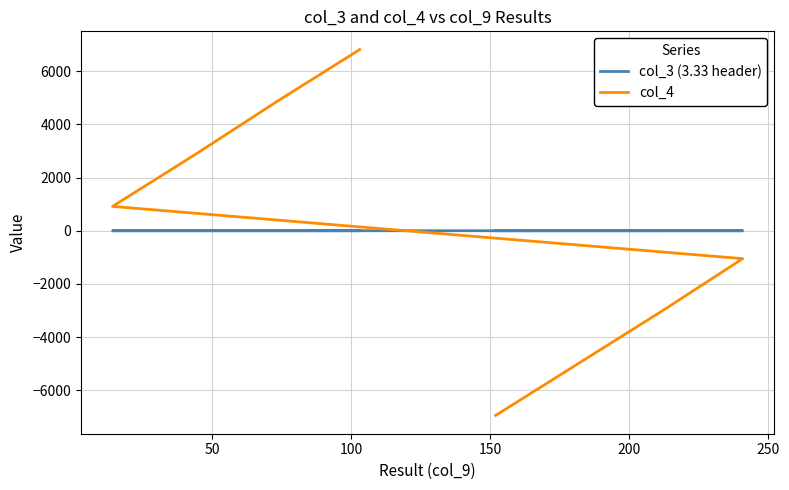

Does the chart display data point markers on the line(s)?

No